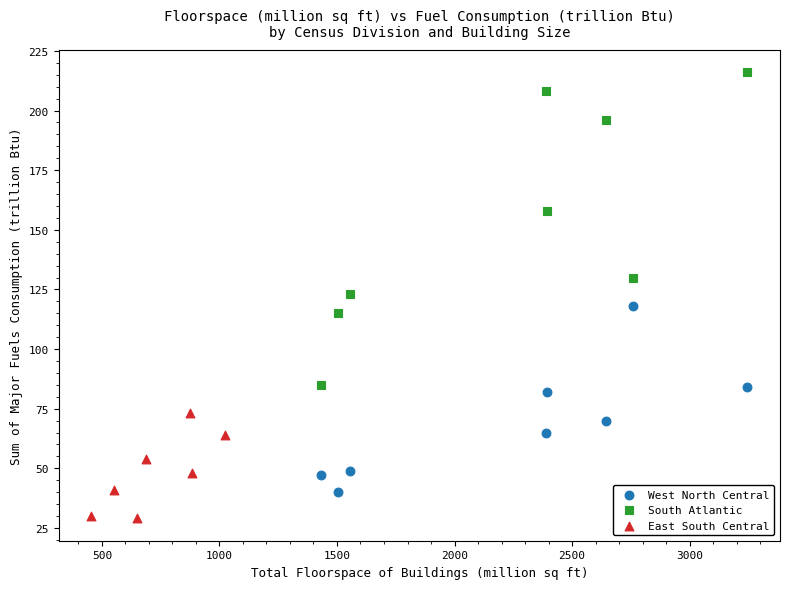

Which series reaches the maximum Y coordinate?

South Atlantic